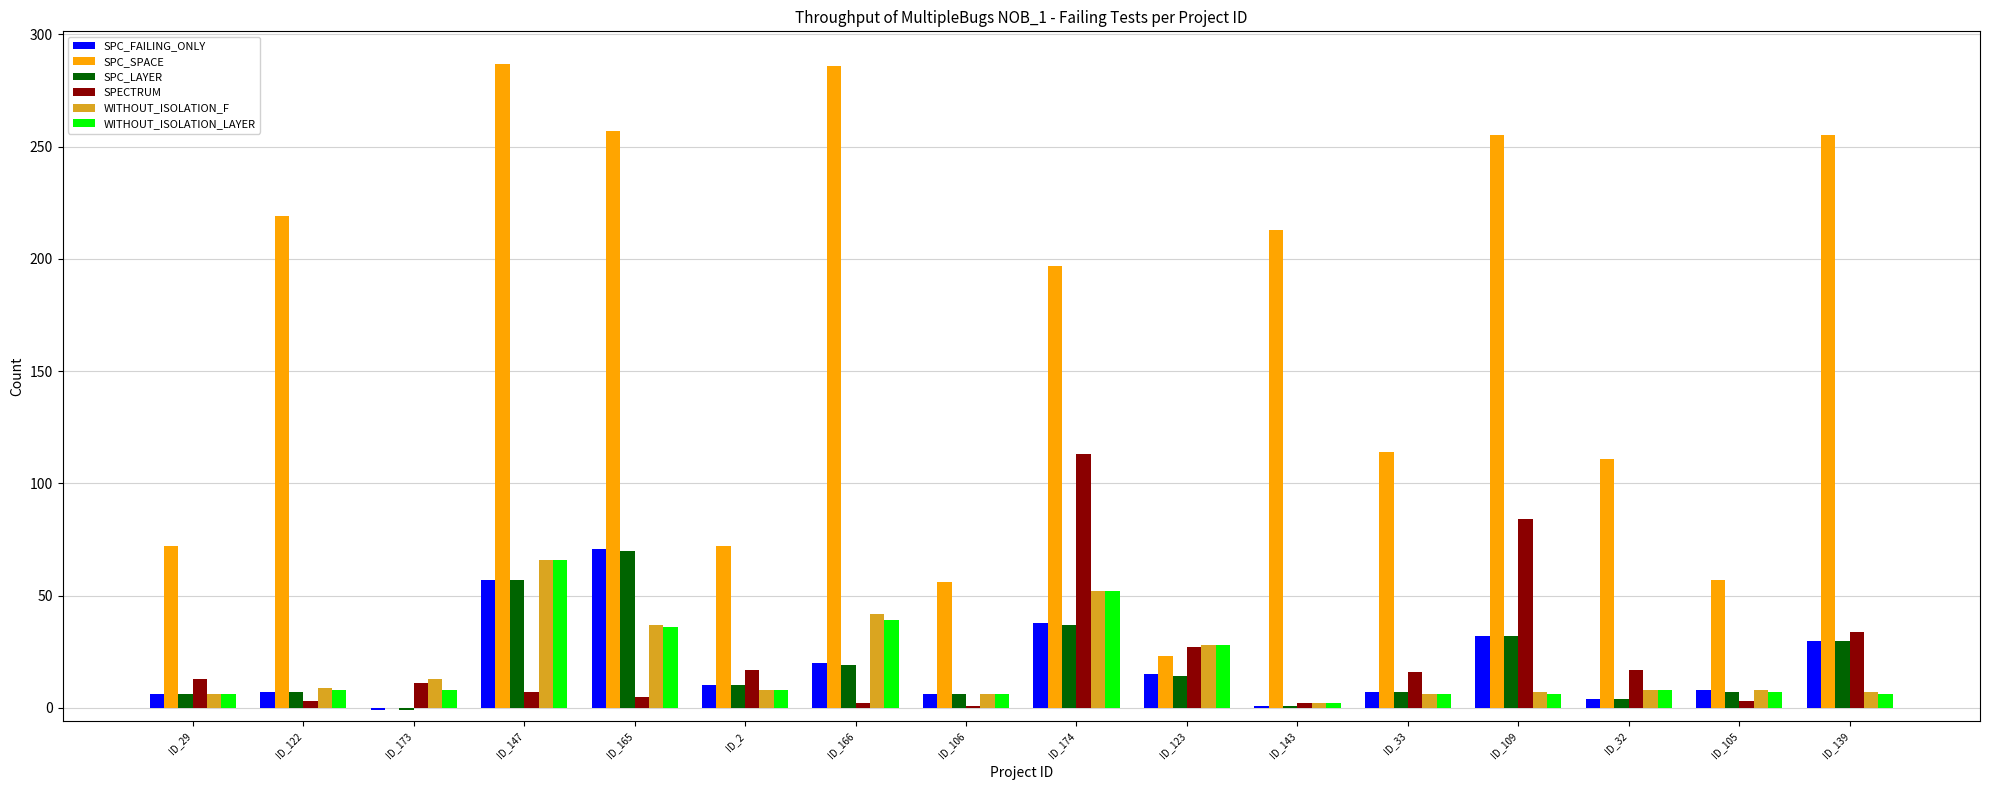

What is the maximum value for SPC_LAYER?

70